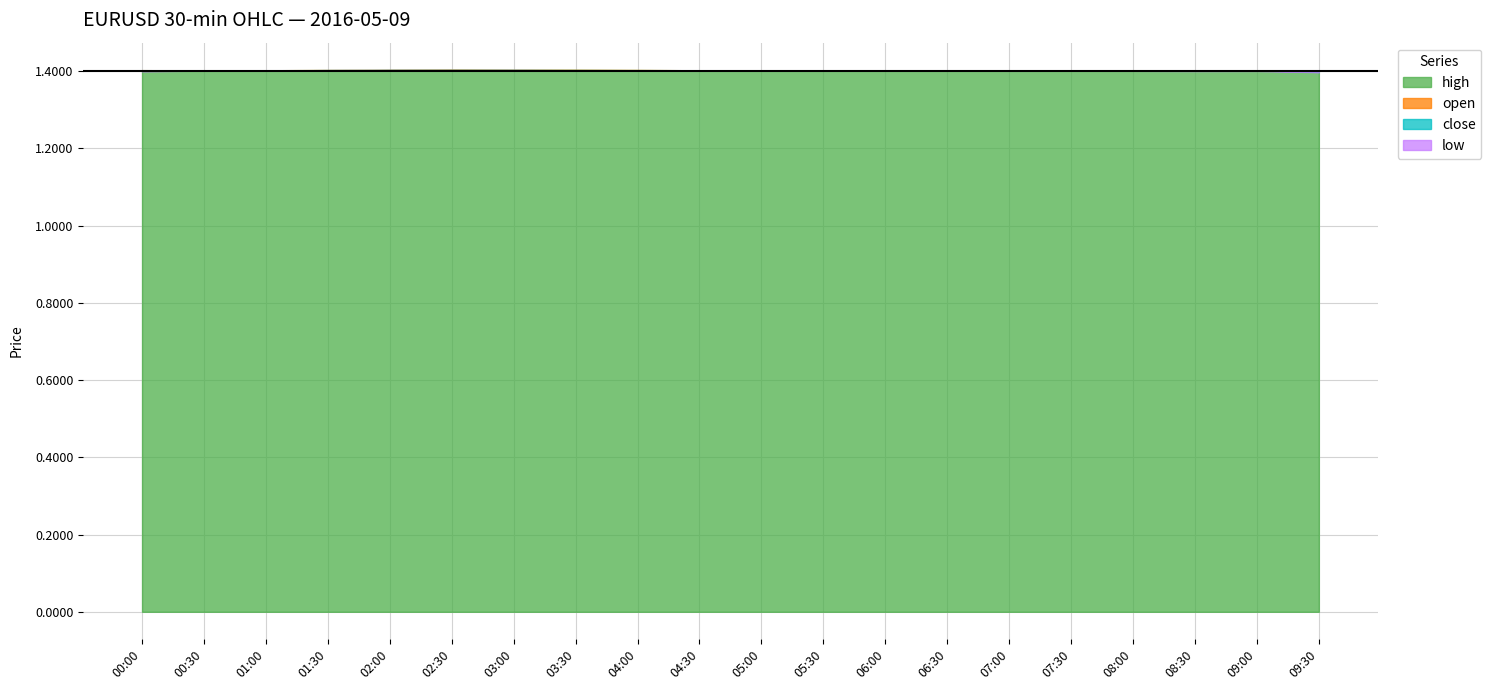

Is the value of close at 02:30 greater than the value of open at 03:00?

Yes